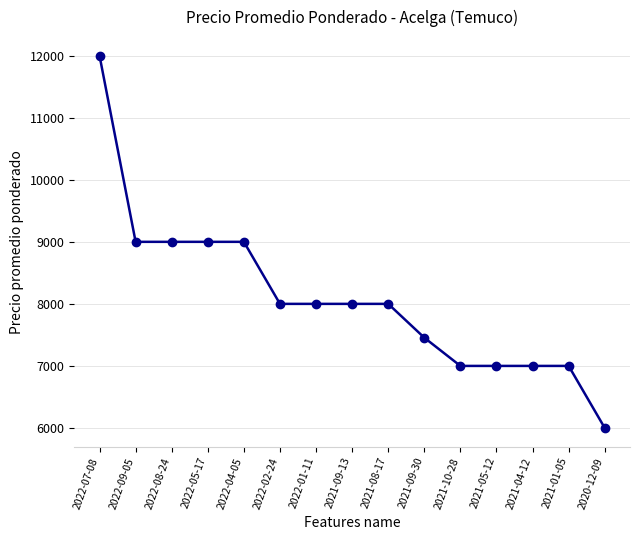

The chart shows a value of 4381 at 2021-04-12. True or false?

False